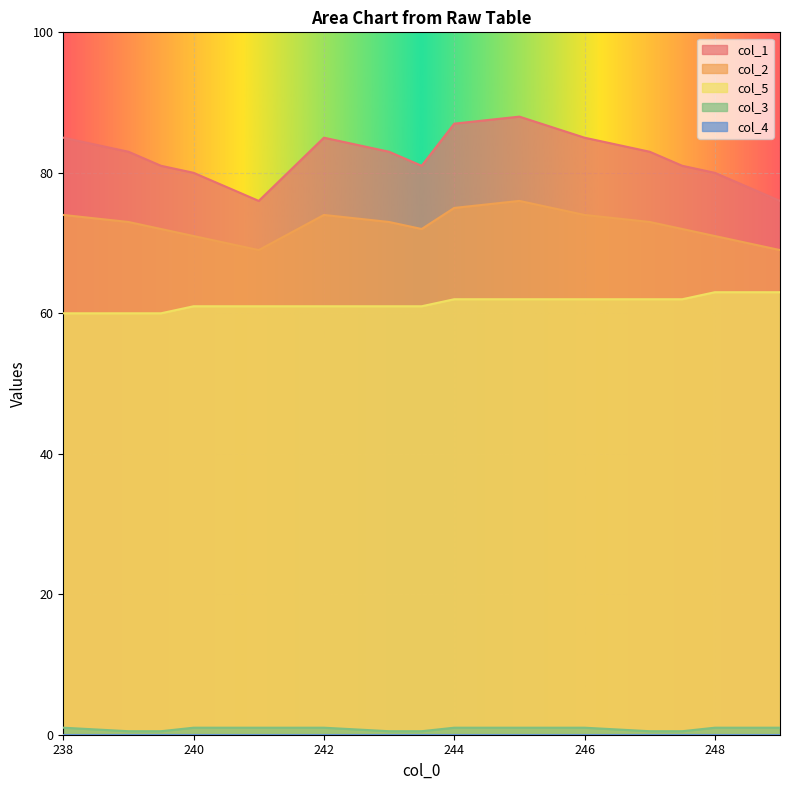

The value of col_3 at 243.0 is 0.5. True or false?

True